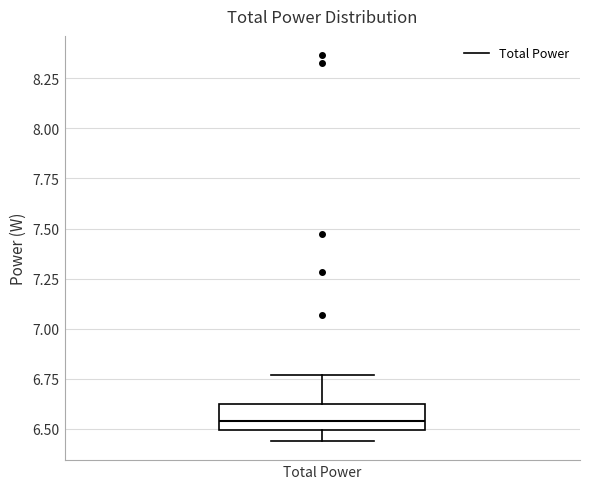

Read this box plot against the y-axis: the position of the median line, the range covered by the box, and the ends of both whiskers. The values are not printed on the chart, so give them approximately, as read against the axis.

median 6.55, box 6.50 to 6.60, whiskers 6.45 to 6.75